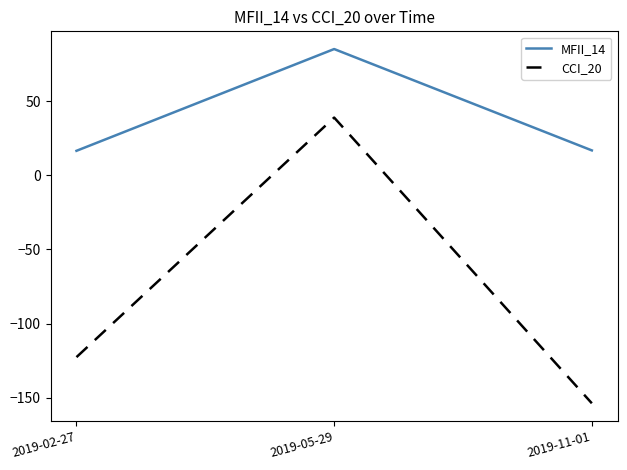

Where is CCI_20 nearest to the value -57?

2019-02-27